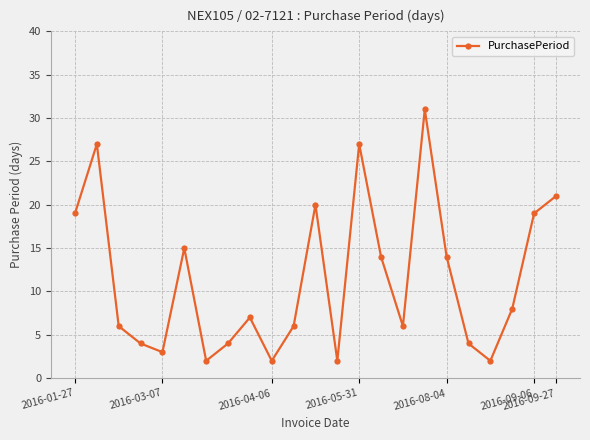

Reading left to right, list all the values displayed in this chart.

19	27	6	4	3	15	2	4	7	2	6	20	2	27	14	6	31	14	4	2	8	19	21